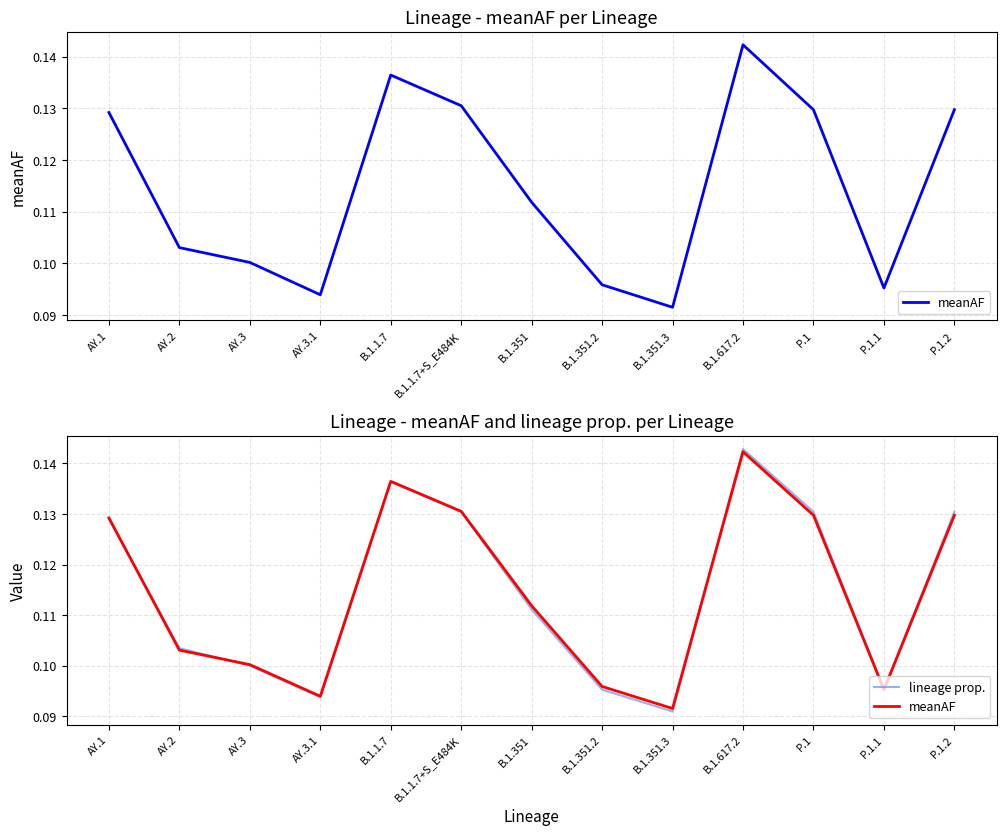

After their last crossing, which series has the higher values: lineage prop. or meanAF?

lineage prop.